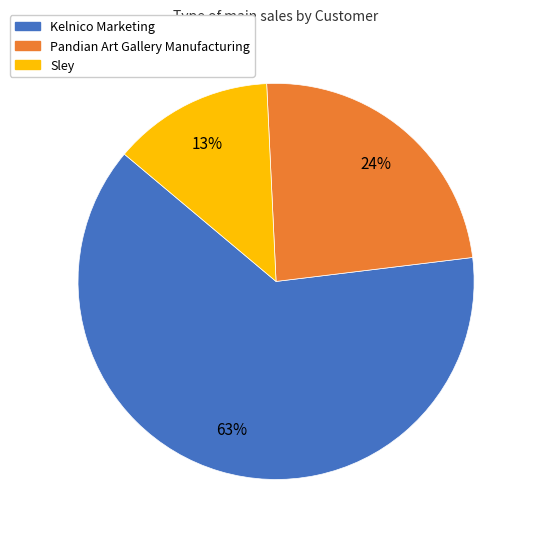

How many segments does this pie chart have?

3